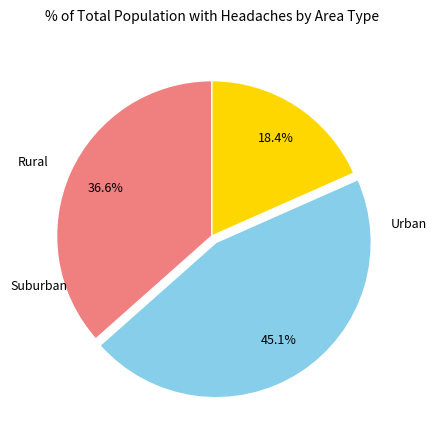

Is there any slice that represents more than half of the pie?

No